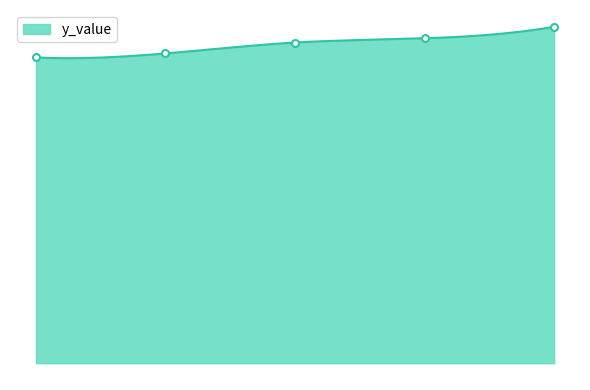

Count the values in the range 15 to 16.

2